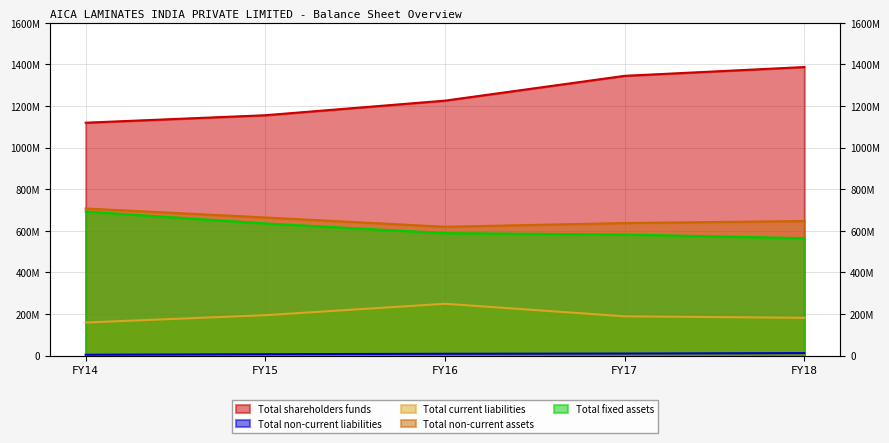

Between FY14 and FY17, which is larger?

FY17